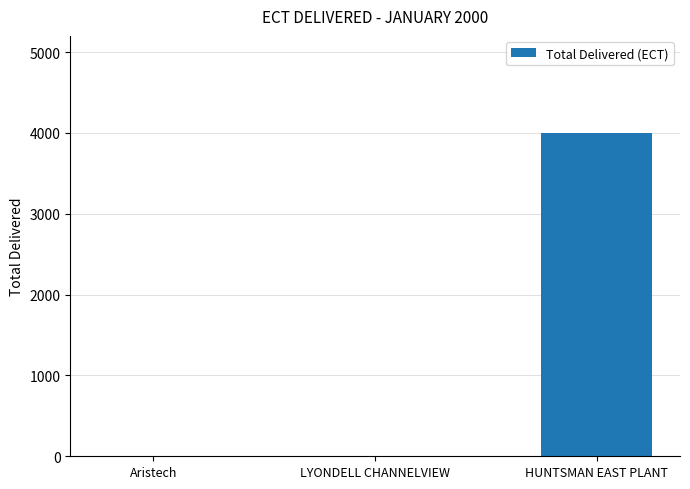

Reading right to left, what are all the values shown in this chart?

4000	0	0